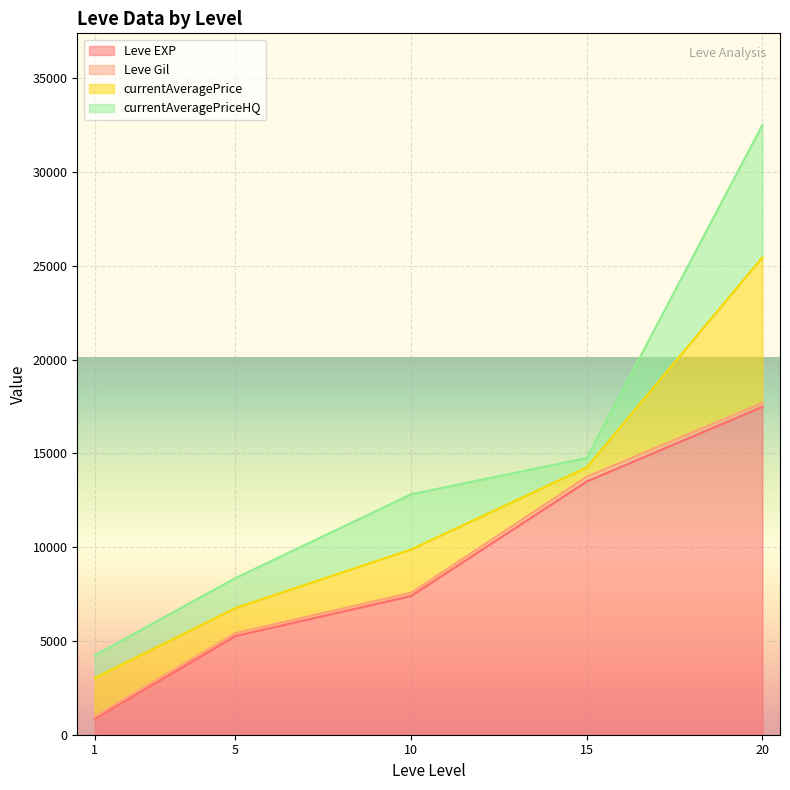

At which category is the sum across all series the highest?

20